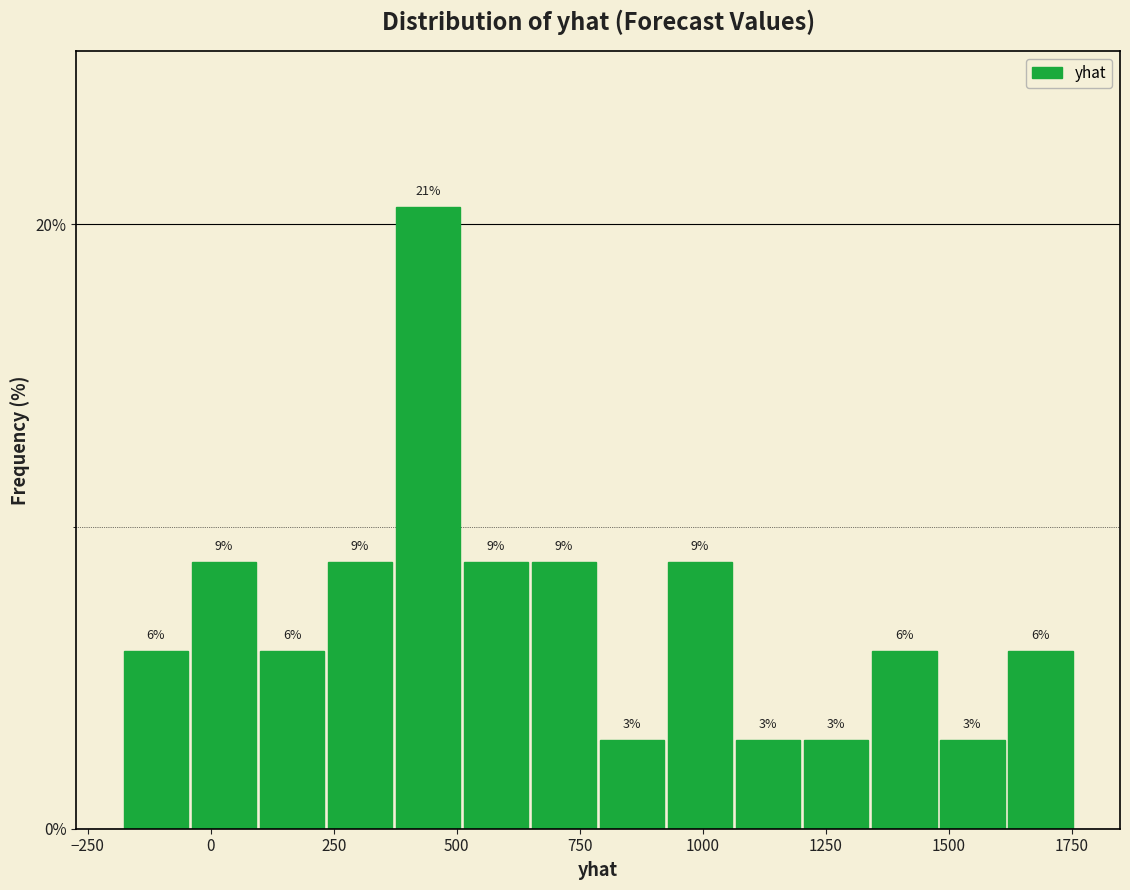

Around what value on the x-axis is the tallest bar? Give the approximate position of its centre, as read against the axis.

450